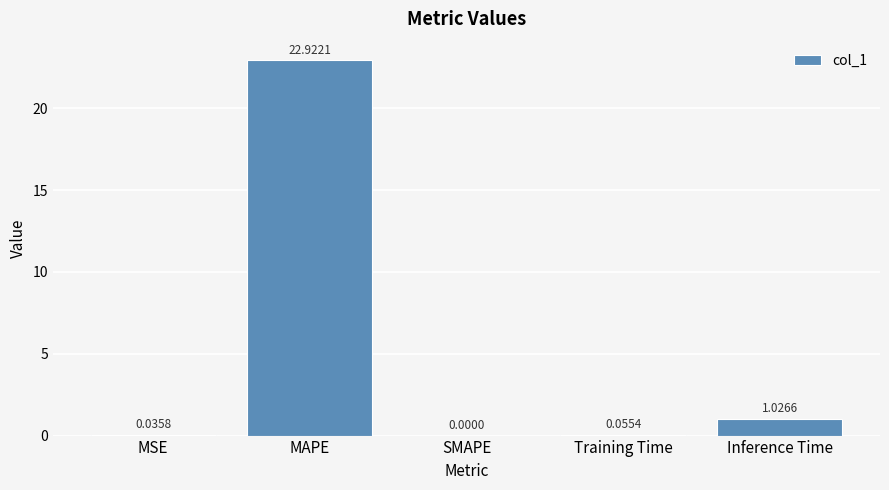

At which label is the value closest to 11?

Inference Time